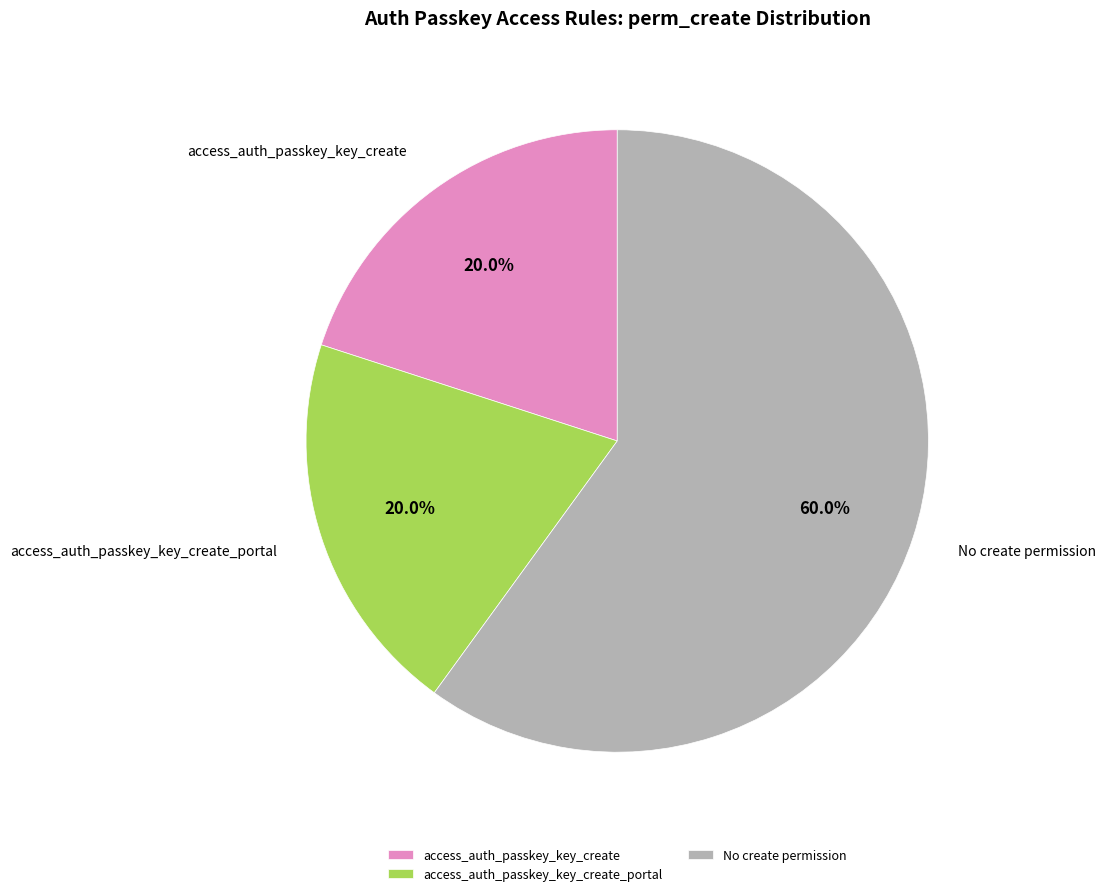

What portion of the pie excludes No create permission?

40.0%